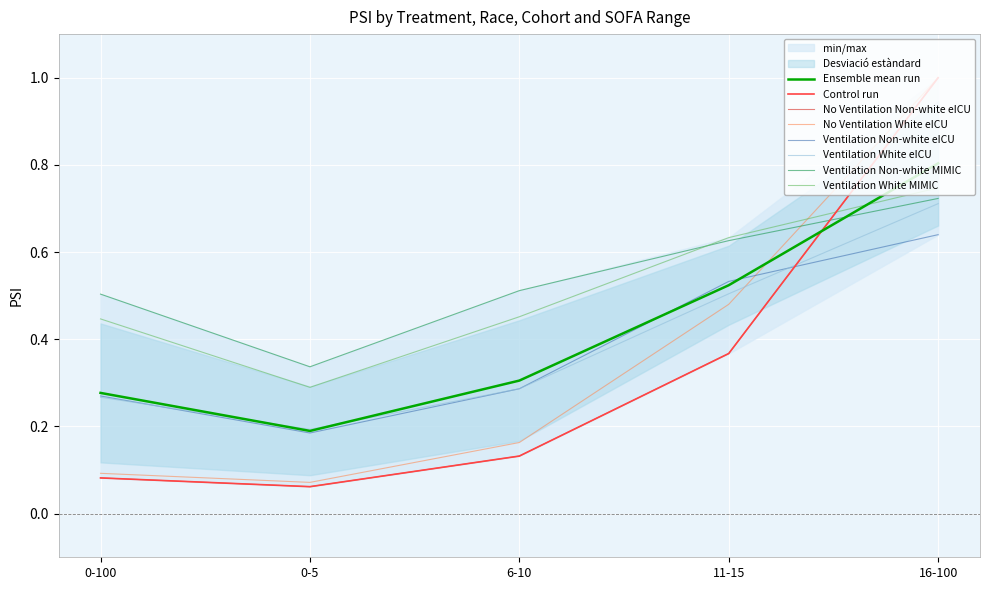

Which series has the widest spread of values?

No Ventilation Non-white eICU